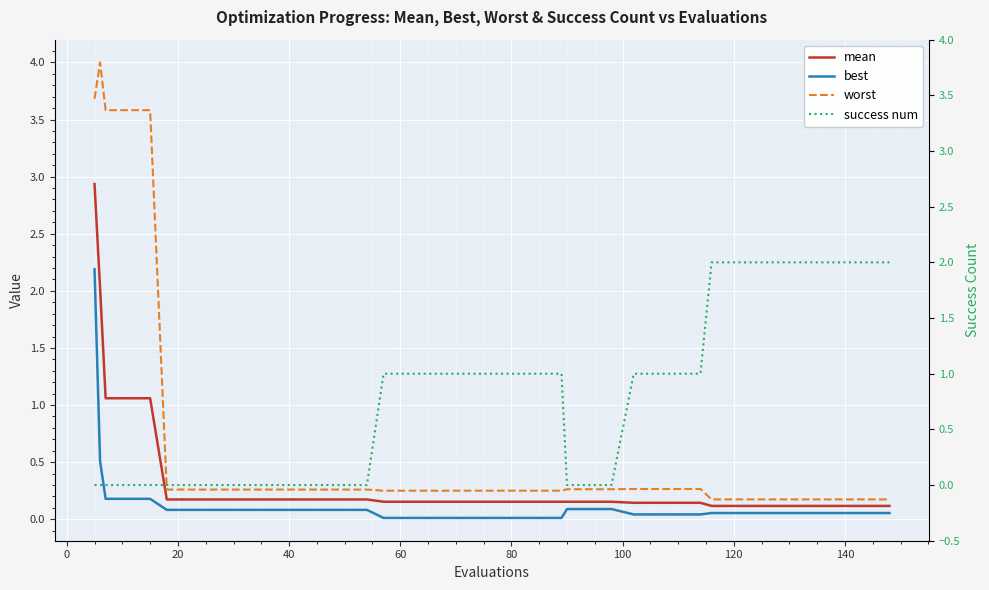

How many categories are shown in the chart?

40